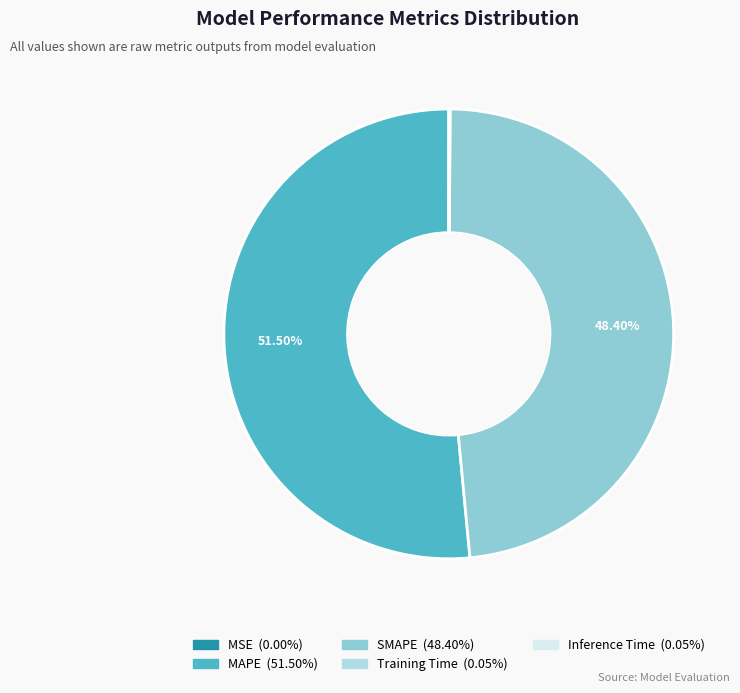

What percentage do MAPE and SMAPE together represent?

99.9%